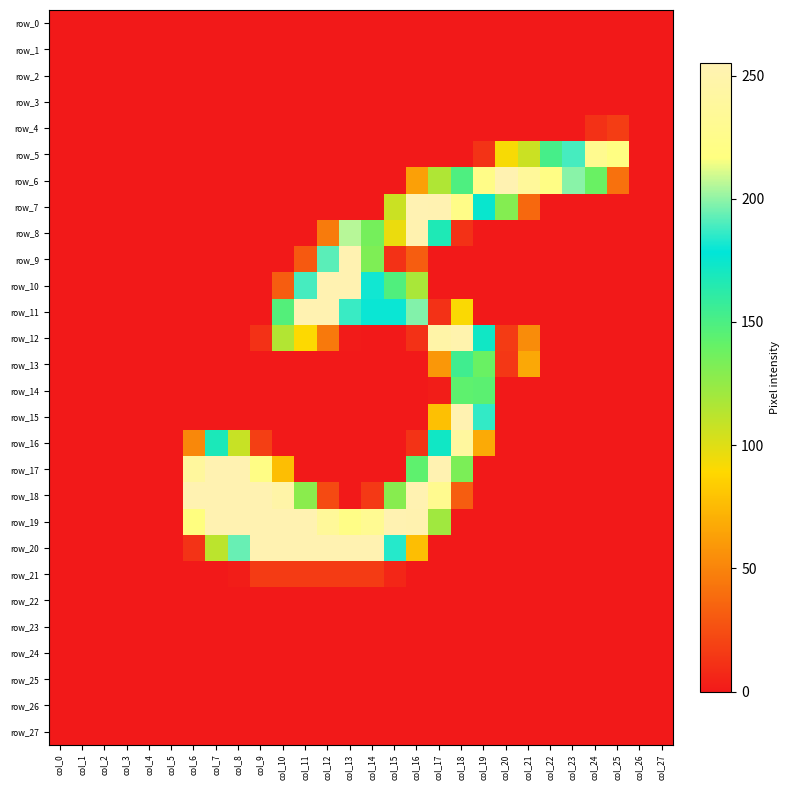

Reading left to right, what are all the values shown in this chart?

row_0: 0	0	0	0	0	0	0	0	0	0	0	0	0	0	0	0	0	0	0	0	0	0	0	0	0	0	0	0
row_1: 0	0	0	0	0	0	0	0	0	0	0	0	0	0	0	0	0	0	0	0	0	0	0	0	0	0	0	0
row_2: 0	0	0	0	0	0	0	0	0	0	0	0	0	0	0	0	0	0	0	0	0	0	0	0	0	0	0	0
row_3: 0	0	0	0	0	0	0	0	0	0	0	0	0	0	0	0	0	0	0	0	0	0	0	0	0	0	0	0
row_4: 0	0	0	0	0	0	0	0	0	0	0	0	0	0	0	0	0	0	0	0	0	0	0	0	11	17	0	0
row_5: 0	0	0	0	0	0	0	0	0	0	0	0	0	0	0	0	0	0	0	12	92	107	152	189	229	219	0	0
row_6: 0	0	0	0	0	0	0	0	0	0	0	0	0	0	0	0	63	116	149	223	254	237	221	199	139	41	0	0
row_7: 0	0	0	0	0	0	0	0	0	0	0	0	0	0	0	107	255	254	223	175	130	37	0	0	0	0	0	0
row_8: 0	0	0	0	0	0	0	0	0	0	0	0	46	206	135	96	253	167	11	0	0	0	0	0	0	0	0	0
row_9: 0	0	0	0	0	0	0	0	0	0	0	30	192	254	132	11	32	0	0	0	0	0	0	0	0	0	0	0
row_10: 0	0	0	0	0	0	0	0	0	0	32	189	254	254	181	148	118	0	0	0	0	0	0	0	0	0	0	0
row_11: 0	0	0	0	0	0	0	0	0	0	147	254	254	187	180	180	198	11	91	0	0	0	0	0	0	0	0	0
row_12: 0	0	0	0	0	0	0	0	0	11	115	90	45	1	0	0	11	247	251	172	16	54	0	0	0	0	0	0
row_13: 0	0	0	0	0	0	0	0	0	0	0	0	0	0	0	0	0	59	154	139	14	67	0	0	0	0	0	0
row_14: 0	0	0	0	0	0	0	0	0	0	0	0	0	0	0	0	0	2	143	144	0	0	0	0	0	0	0	0
row_15: 0	0	0	0	0	0	0	0	0	0	0	0	0	0	0	0	0	78	254	186	0	0	0	0	0	0	0	0
row_16: 0	0	0	0	0	0	52	168	108	18	0	0	0	0	0	0	12	172	240	68	0	0	0	0	0	0	0	0
row_17: 0	0	0	0	0	0	239	254	254	221	77	0	0	0	0	0	143	254	133	0	0	0	0	0	0	0	0	0
row_18: 0	0	0	0	0	0	254	254	254	254	247	128	23	0	15	129	254	229	32	0	0	0	0	0	0	0	0	0
row_19: 0	0	0	0	0	0	217	254	254	254	254	254	236	222	231	254	253	121	0	0	0	0	0	0	0	0	0	0
row_20: 0	0	0	0	0	0	12	112	194	254	254	254	254	254	254	184	77	0	0	0	0	0	0	0	0	0	0	0
row_21: 0	0	0	0	0	0	0	0	2	16	16	16	16	16	16	6	0	0	0	0	0	0	0	0	0	0	0	0
row_22: 0	0	0	0	0	0	0	0	0	0	0	0	0	0	0	0	0	0	0	0	0	0	0	0	0	0	0	0
row_23: 0	0	0	0	0	0	0	0	0	0	0	0	0	0	0	0	0	0	0	0	0	0	0	0	0	0	0	0
row_24: 0	0	0	0	0	0	0	0	0	0	0	0	0	0	0	0	0	0	0	0	0	0	0	0	0	0	0	0
row_25: 0	0	0	0	0	0	0	0	0	0	0	0	0	0	0	0	0	0	0	0	0	0	0	0	0	0	0	0
row_26: 0	0	0	0	0	0	0	0	0	0	0	0	0	0	0	0	0	0	0	0	0	0	0	0	0	0	0	0
row_27: 0	0	0	0	0	0	0	0	0	0	0	0	0	0	0	0	0	0	0	0	0	0	0	0	0	0	0	0